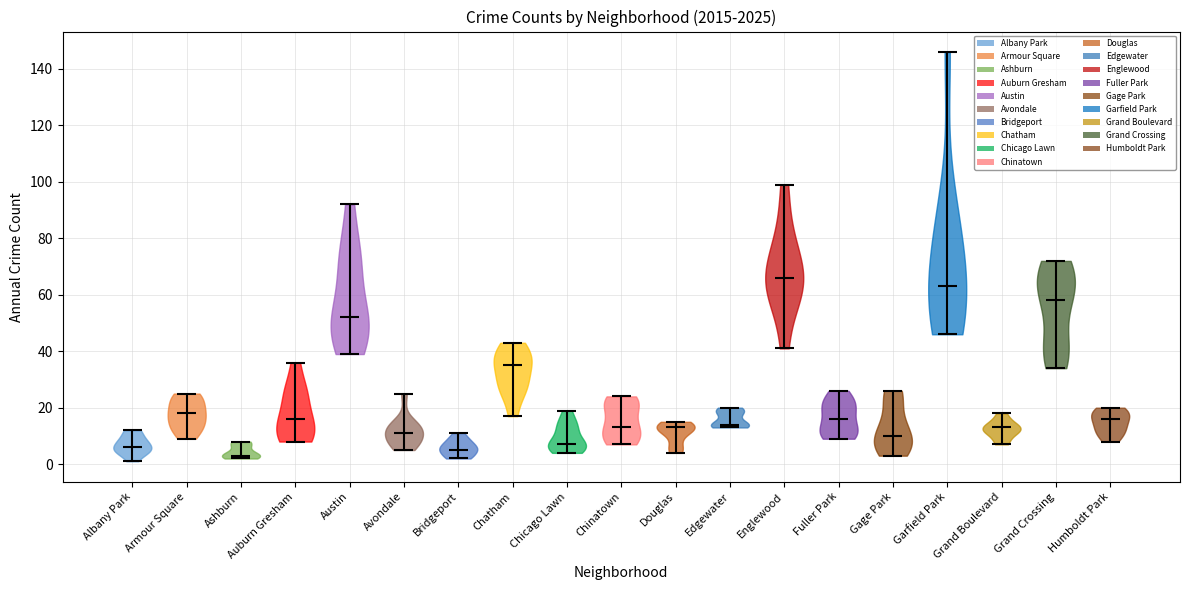

Reading left to right, read every violin against the y-axis: where its median line is, and the lowest and highest points it reaches. The values are not printed on the chart, so give them approximately, as read against the axis.

Albany Park: median line 6, lowest point 2, highest point 12
Armour Square: median line 18, lowest point 10, highest point 26
Ashburn: median line 4, lowest point 2, highest point 8
Auburn Gresham: median line 16, lowest point 8, highest point 36
Austin: median line 52, lowest point 40, highest point 92
Avondale: median line 12, lowest point 6, highest point 26
Bridgeport: median line 6, lowest point 2, highest point 12
Chatham: median line 36, lowest point 18, highest point 44
Chicago Lawn: median line 8, lowest point 4, highest point 20
Chinatown: median line 14, lowest point 8, highest point 24
Douglas: median line 14, lowest point 4, highest point 16
Edgewater: median line 14, lowest point 14, highest point 20
Englewood: median line 66, lowest point 42, highest point 100
Fuller Park: median line 16, lowest point 10, highest point 26
Gage Park: median line 10, lowest point 4, highest point 26
Garfield Park: median line 64, lowest point 46, highest point 146
Grand Boulevard: median line 14, lowest point 8, highest point 18
Grand Crossing: median line 58, lowest point 34, highest point 72
Humboldt Park: median line 16, lowest point 8, highest point 20